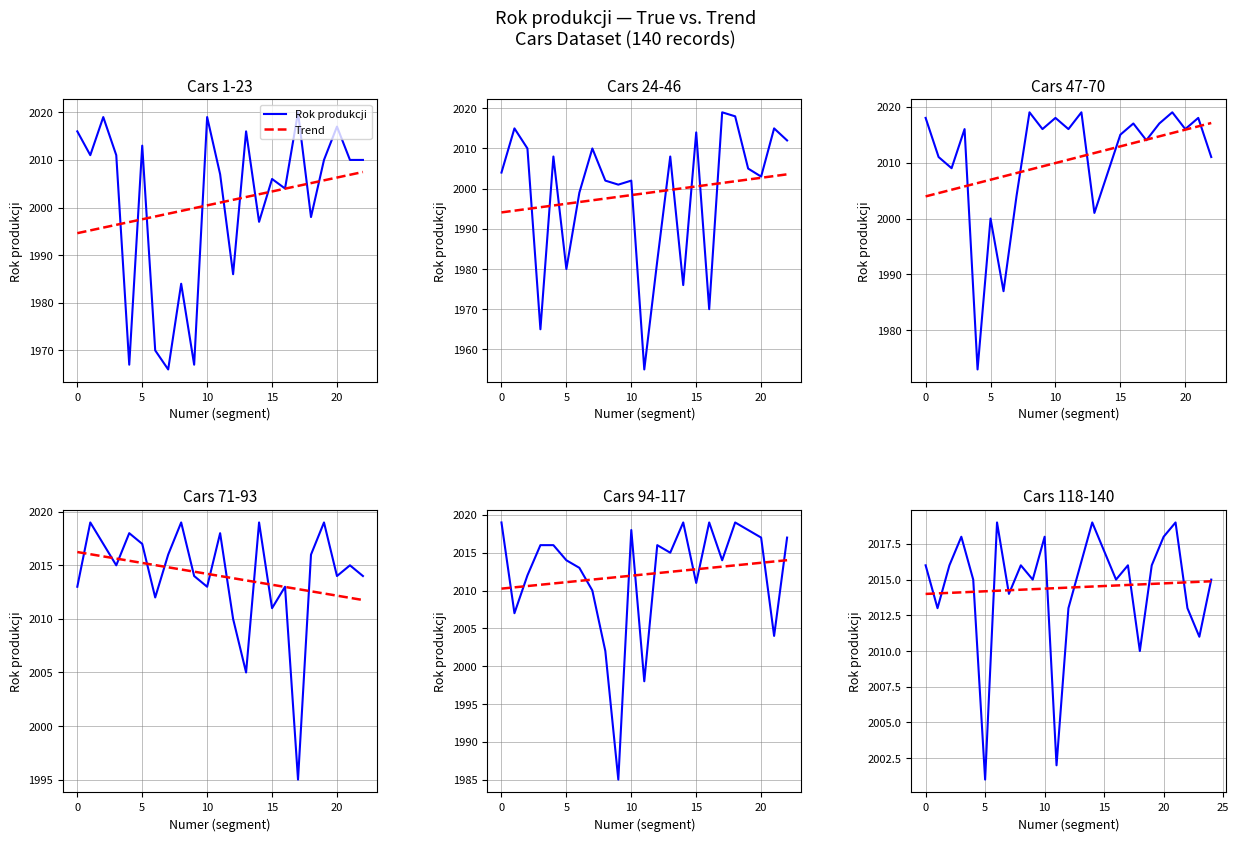

Which series changed the most between 18 and 21?

Rok produkcji